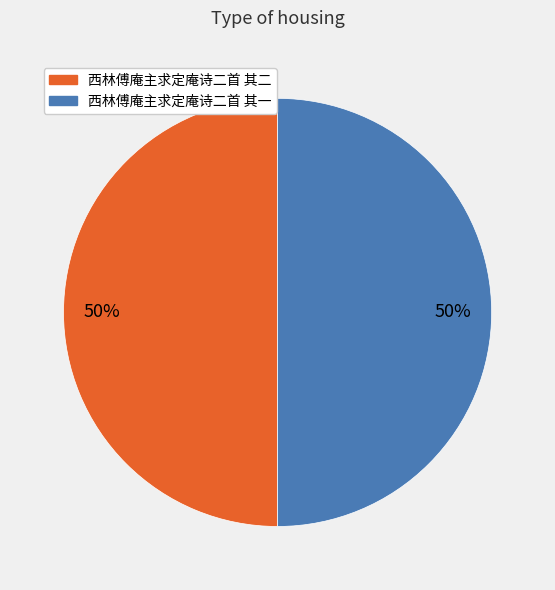

Is it true that 西林傅庵主求定庵诗二首 其一 is 50% of the pie?

True